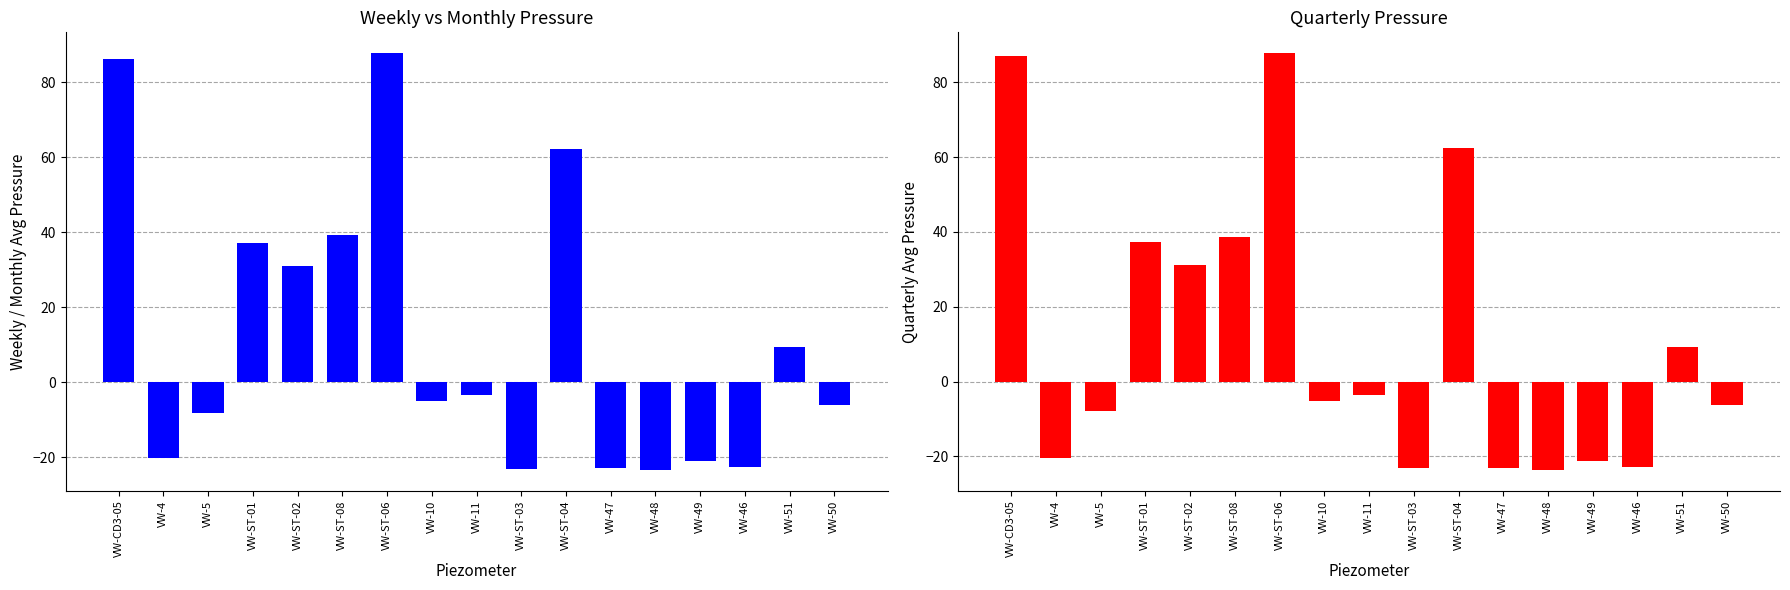

Reading left to right, what are all the values shown in this chart?

Weekly Avg Pressure: VW-CD3-05=86.4	VW-4=-20.1	VW-5=-8.1	VW-ST-01=37.1	VW-ST-02=31.1	VW-ST-08=39.3	VW-ST-06=87.8	VW-10=-5.0	VW-11=-3.3	VW-ST-03=-23.0	VW-ST-04=62.2	VW-47=-22.9	VW-48=-23.3	VW-49=-21.0	VW-46=-22.5	VW-51=9.4	VW-50=-6.1
Quarterly Avg Pressure: VW-CD3-05=87.0	VW-4=-20.4	VW-5=-7.8	VW-ST-01=37.4	VW-ST-02=31.2	VW-ST-08=38.8	VW-ST-06=87.8	VW-10=-5.3	VW-11=-3.6	VW-ST-03=-23.0	VW-ST-04=62.6	VW-47=-23.1	VW-48=-23.6	VW-49=-21.2	VW-46=-22.8	VW-51=9.3	VW-50=-6.4